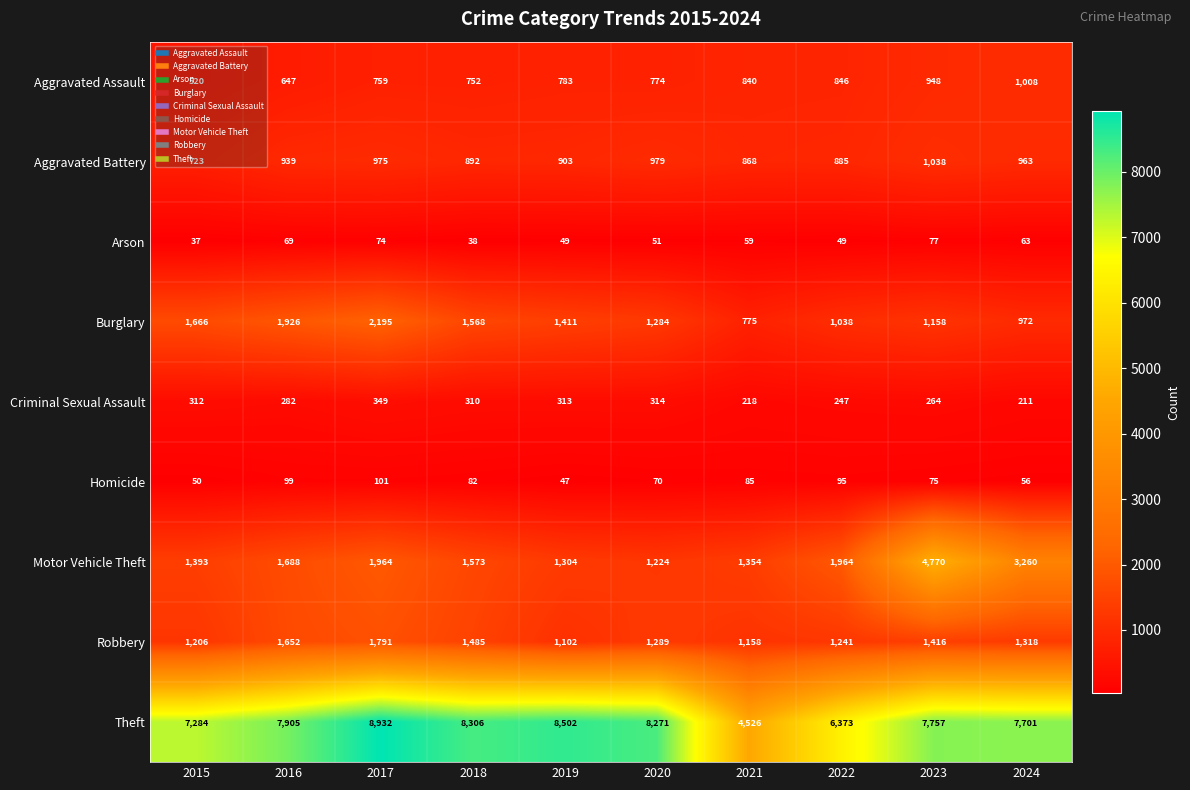

What is the total value across all series at 2016?

15207